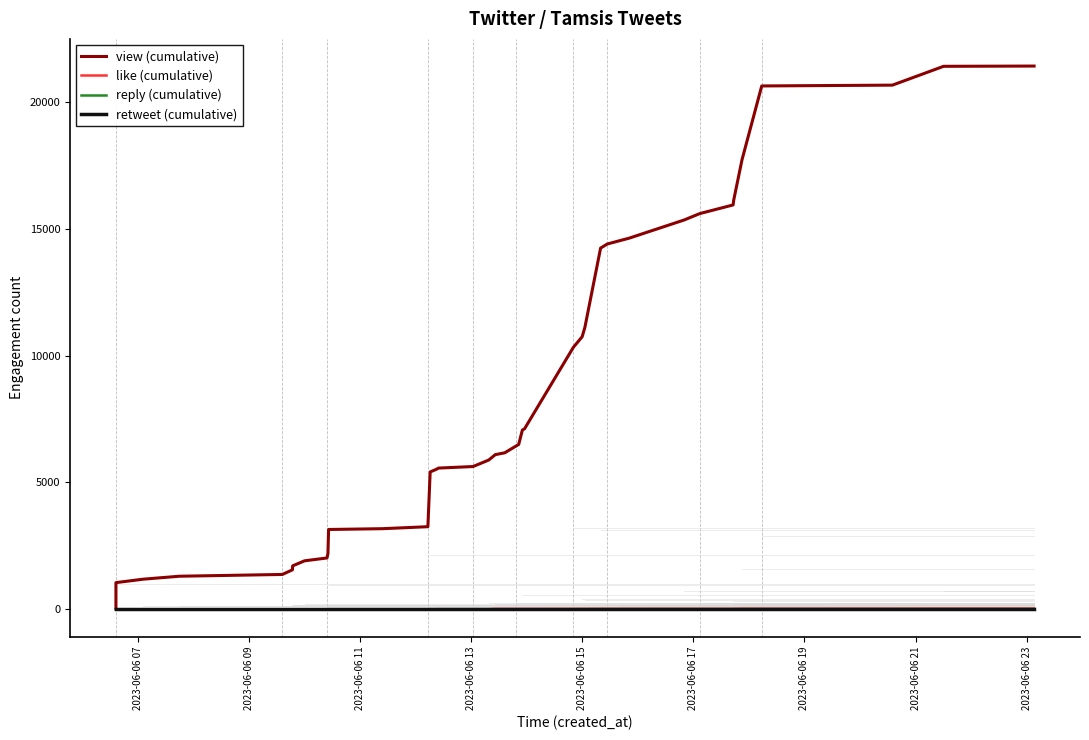

How many values in the retweet (cumulative) series are below 1?

1